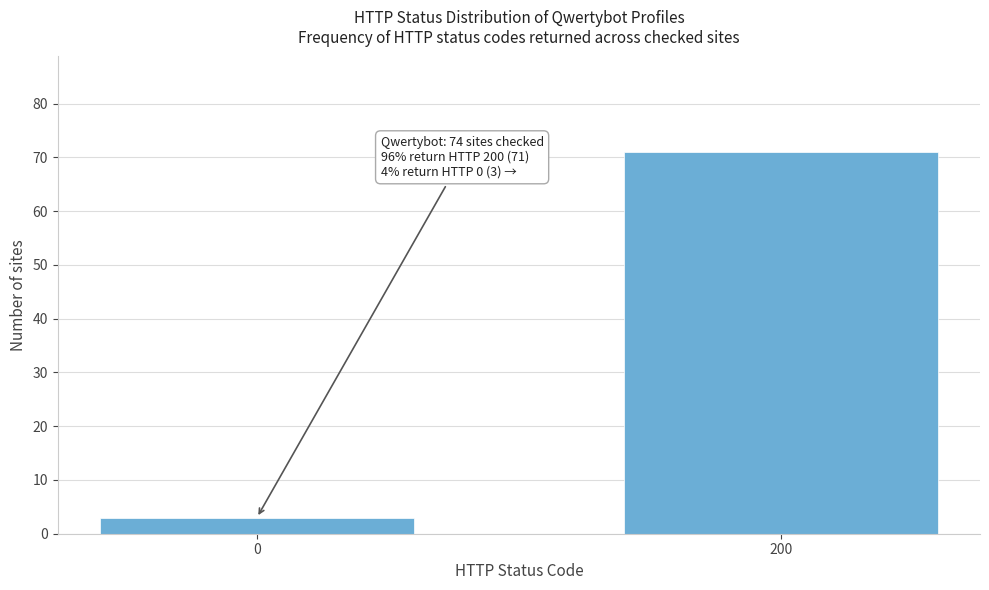

Reading left to right, transcribe all the data shown in this chart.

0=3	200=71